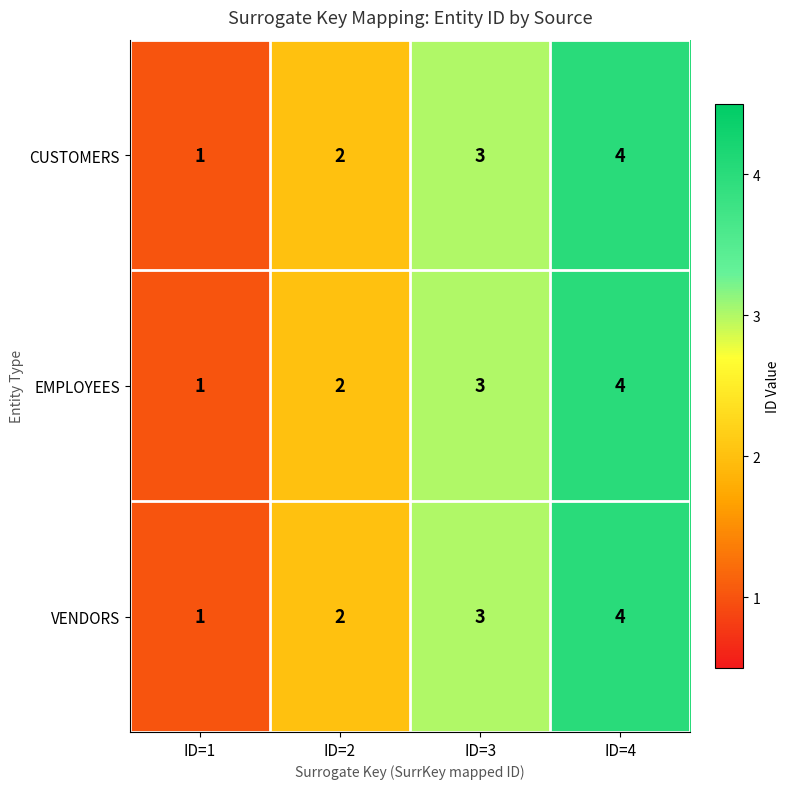

What is the highest value of the VENDORS series?

4